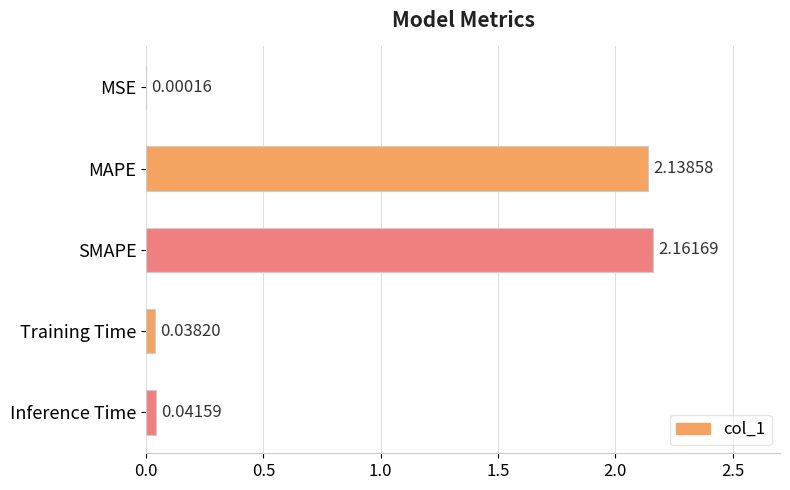

What is the change in value from SMAPE to Training Time?

-2.1